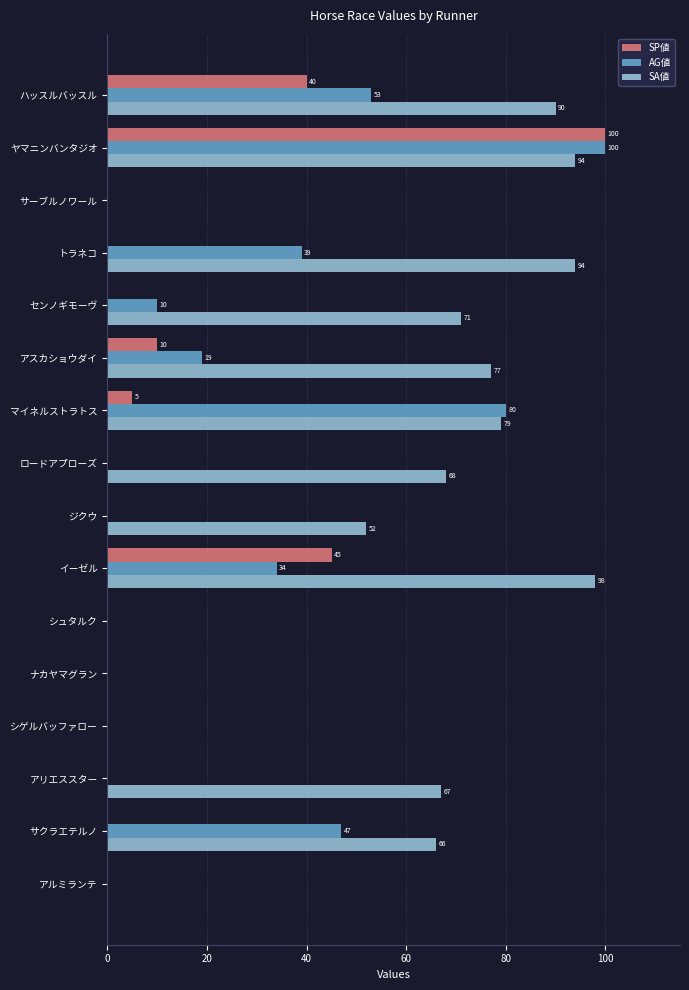

How many series are shown in this chart?

3